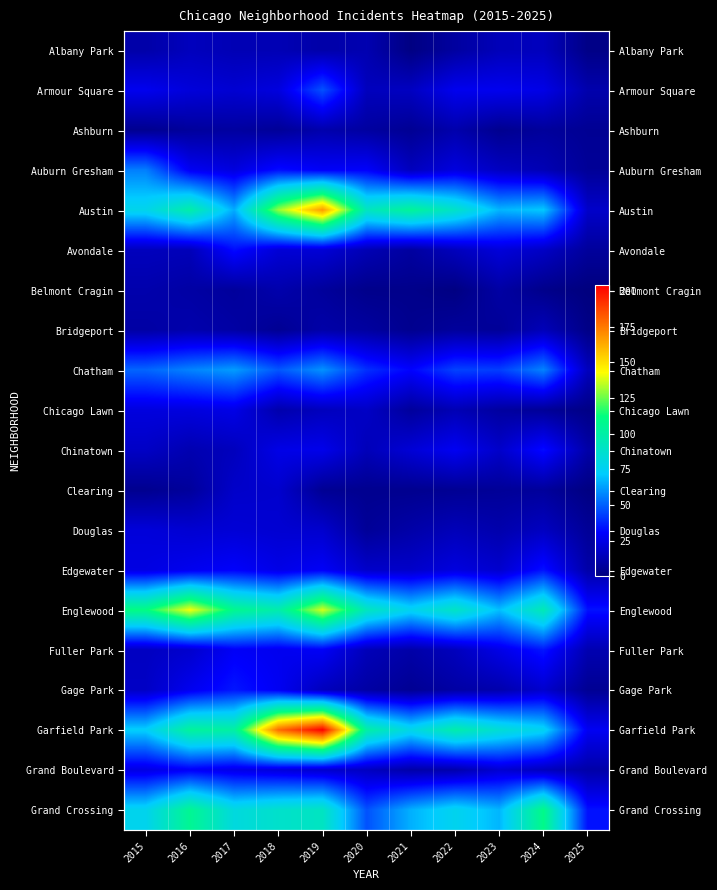

Between 2017 and 2024, which series saw the biggest shift?

Grand Crossing